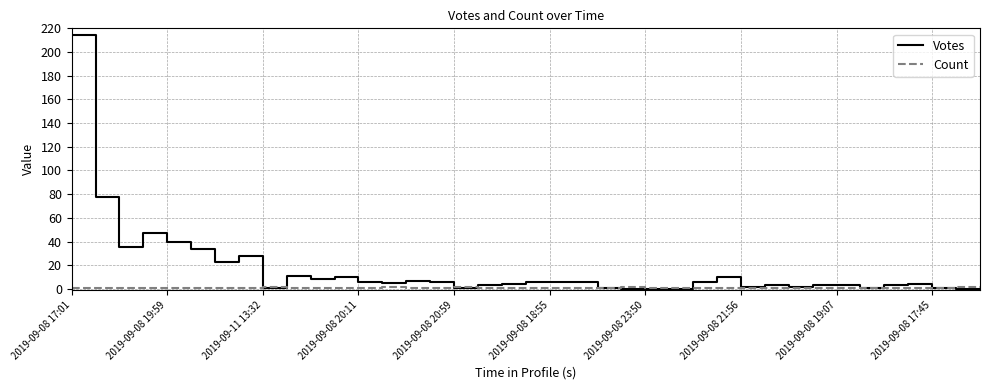

List the series in order of their peak value, highest first.

Votes, Count